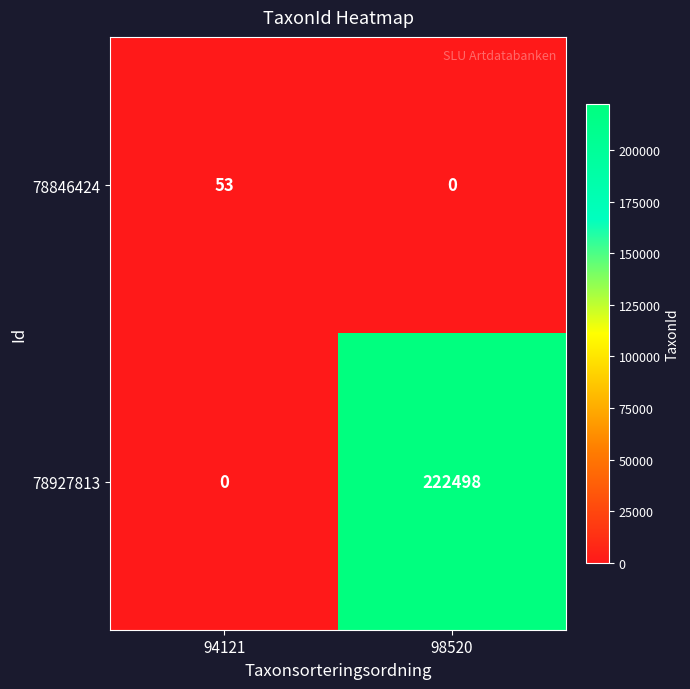

What is the total value across all series at 98520?

222498